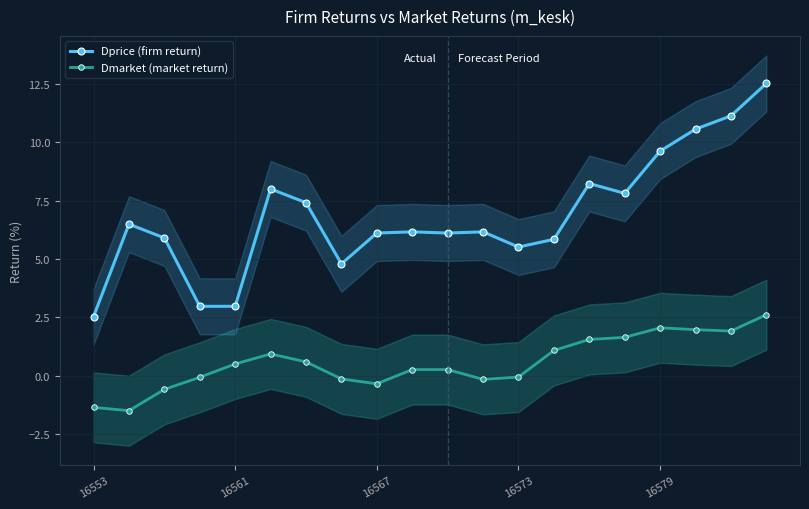

What is the difference between the maximum and minimum values in the Dmarket (market return) series?

4.1